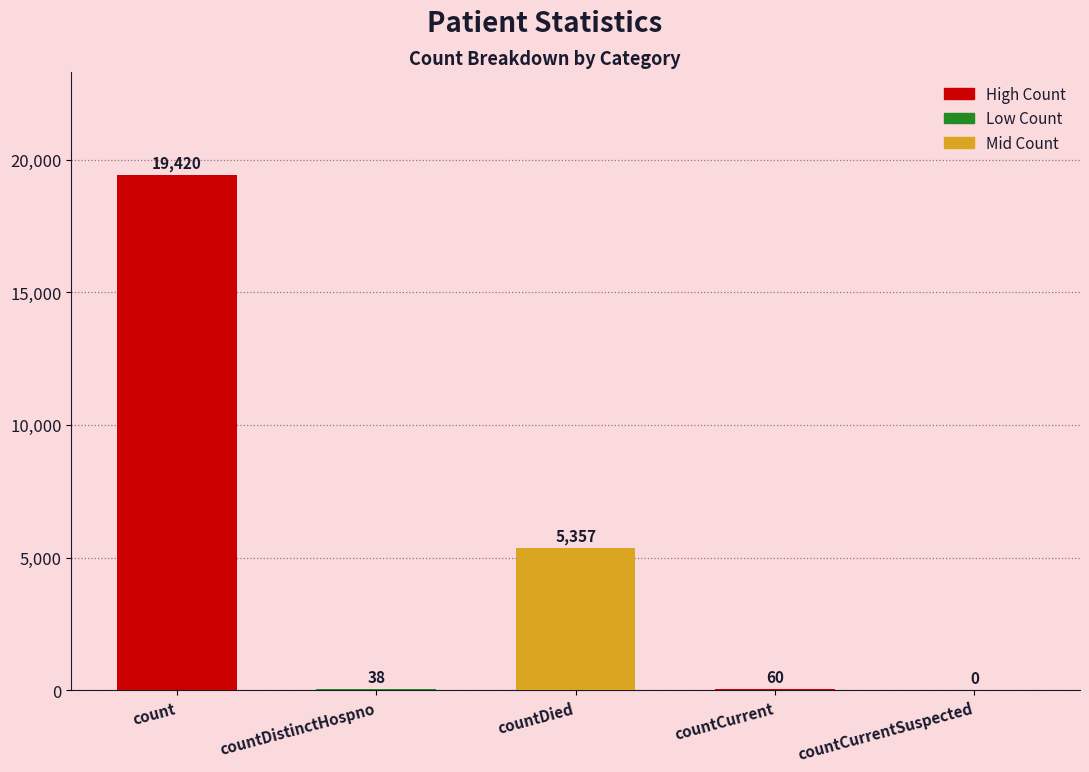

What is the maximum value shown in the chart?

19420